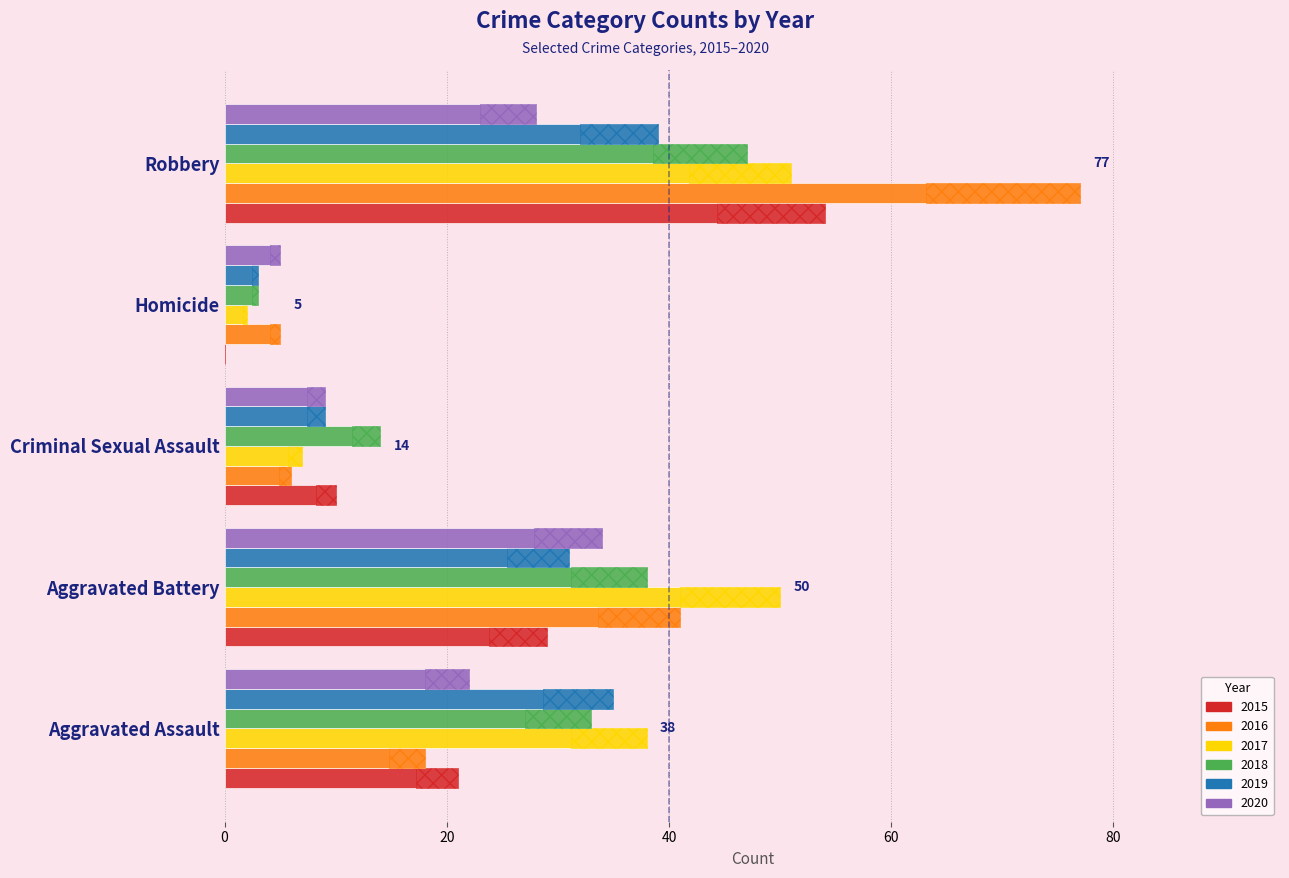

Read the 2020 value at Criminal Sexual Assault.

9